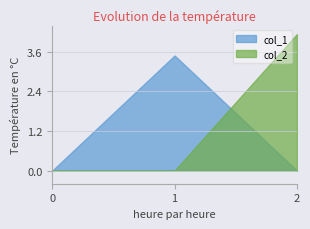

Does the chart have visible grid lines?

Yes